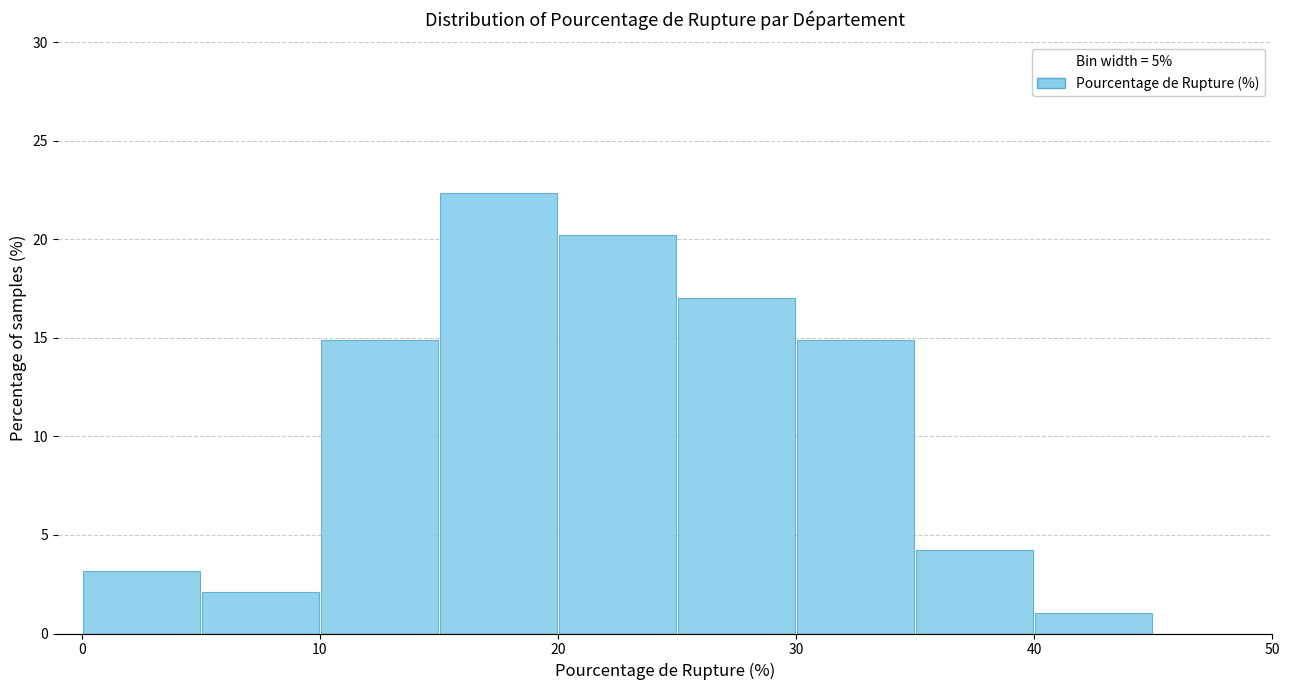

Over which range of the x-axis is the bar tallest?

15 to 20